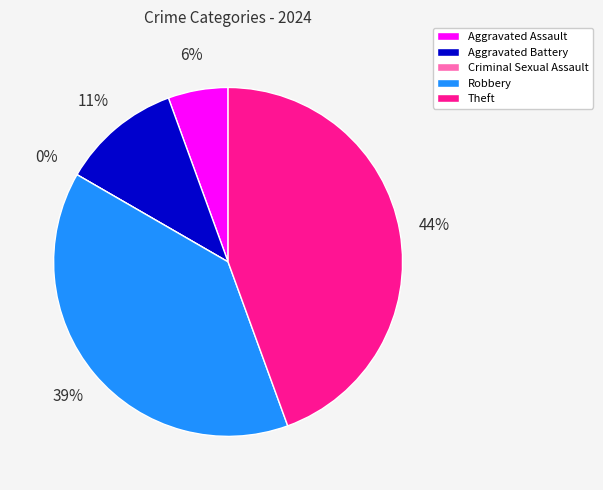

Does Theft account for over 50% of the chart?

No